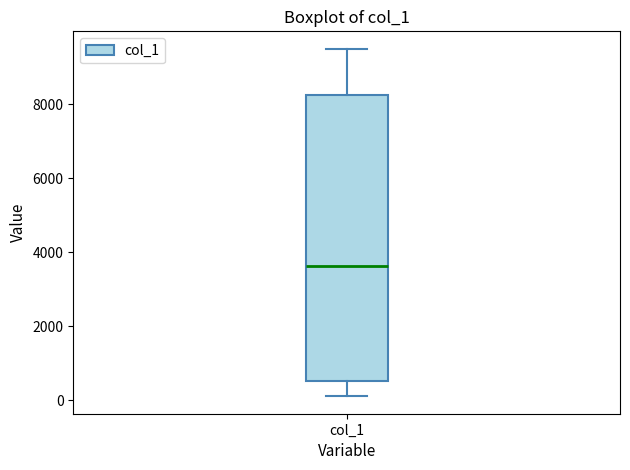

Transcribe this box plot: give where the median line is, the range the box spans, and where the two whiskers end, as read against the y-axis. The values are not printed on the chart, so give them approximately, as read against the axis.

median 3600, box 600 to 8200, whiskers 200 to 9600